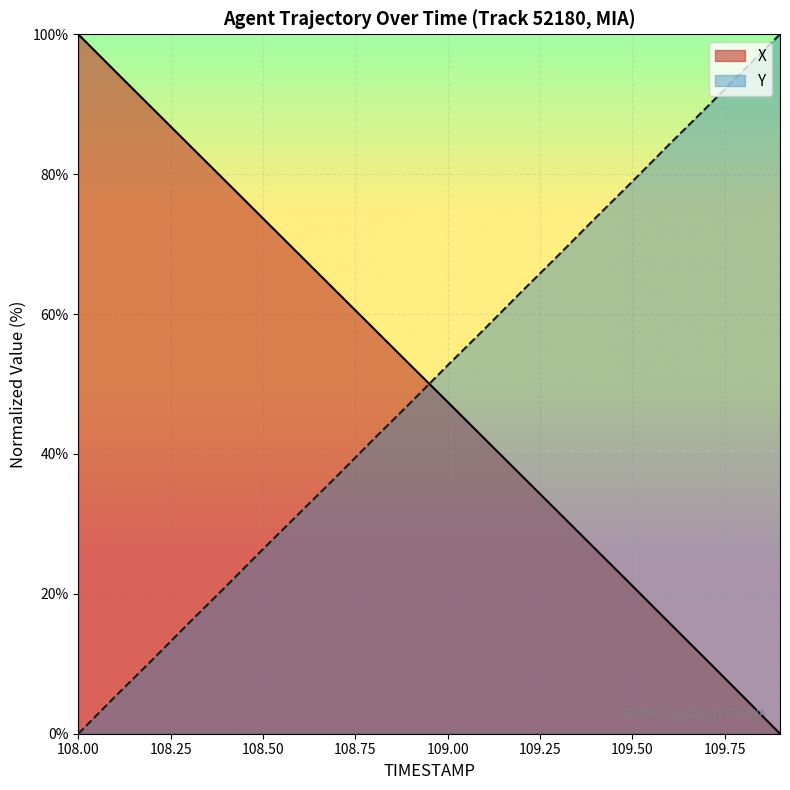

Between which two adjacent categories do X and Y first intersect?

108.9 and 109.0